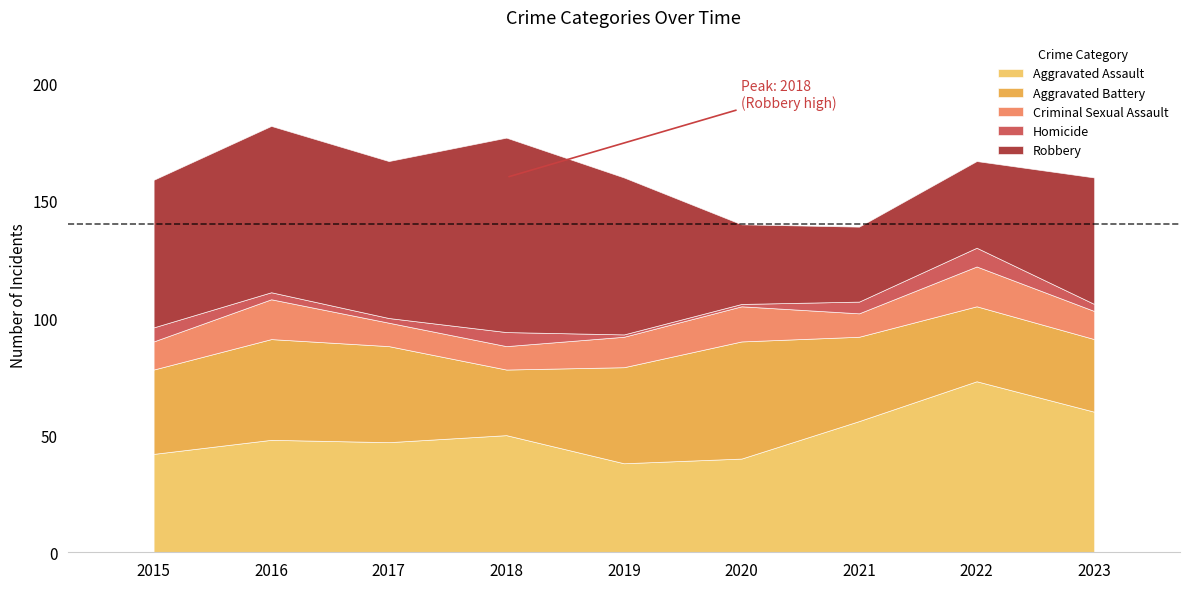

Which series has the largest range (max minus min)?

Robbery